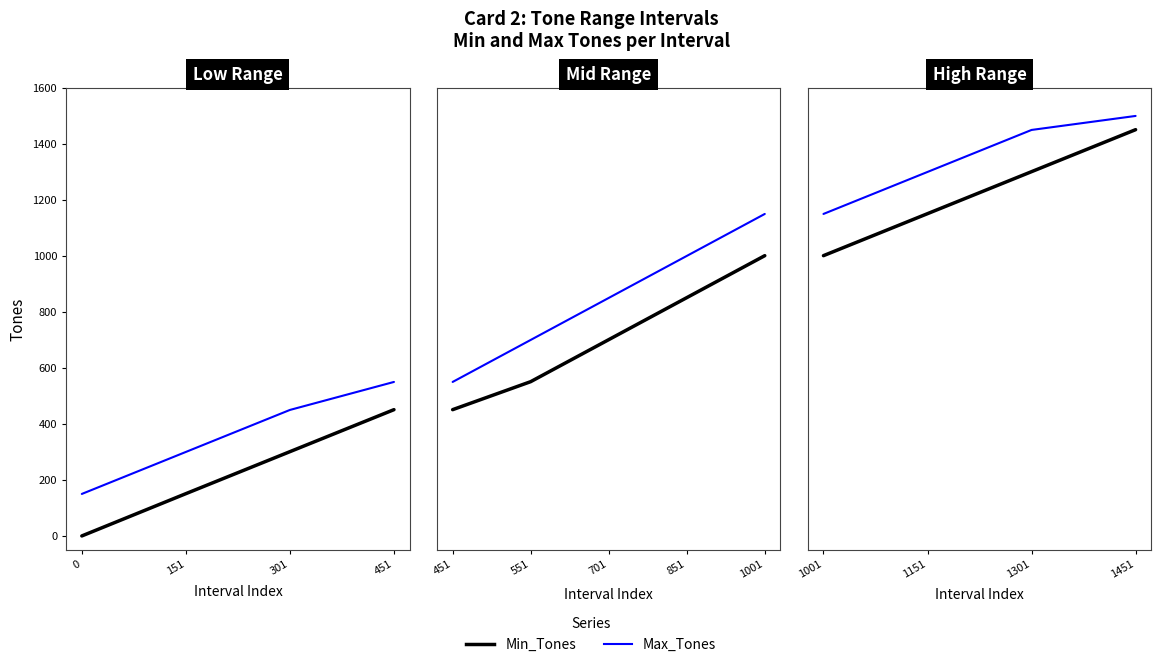

True or false: Max_Tones and Min_Tones intersect in this chart.

False